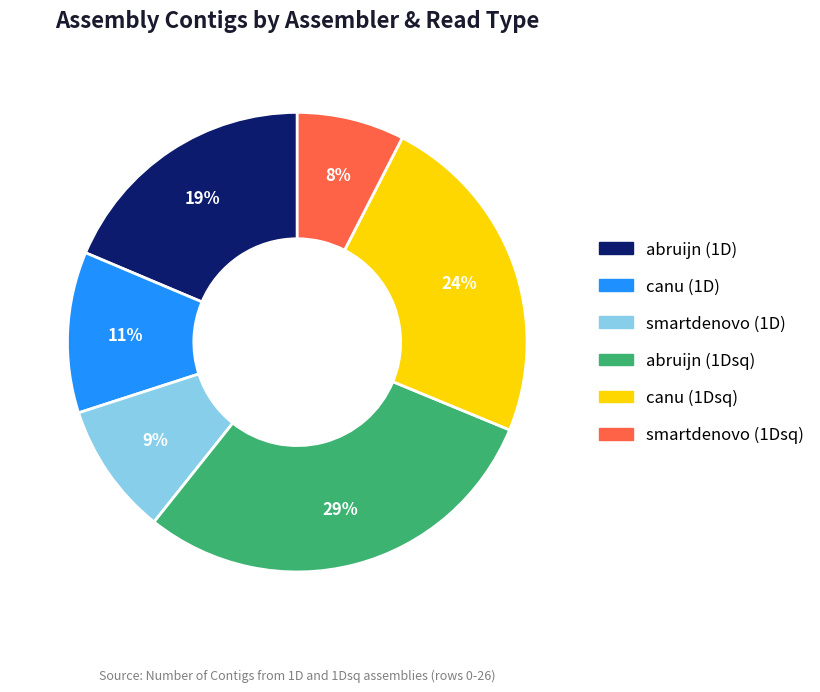

To the nearest percent, what portion does abruijn (1D) represent?

19%